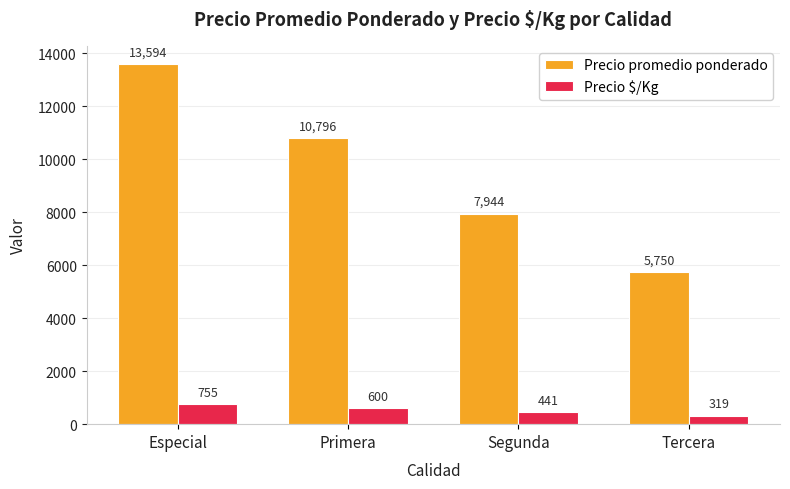

Does the chart contain stacked bars?

No